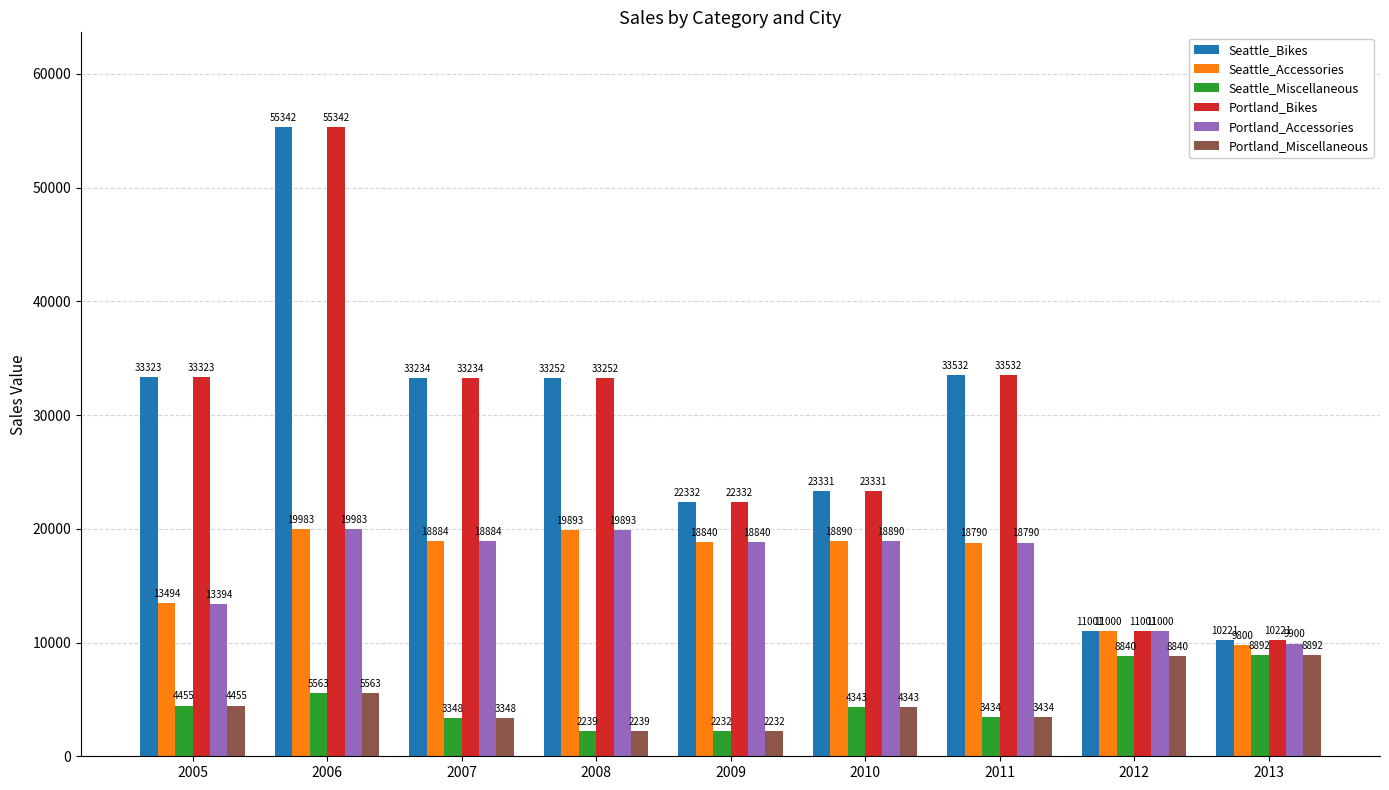

How many series are shown in this chart?

6